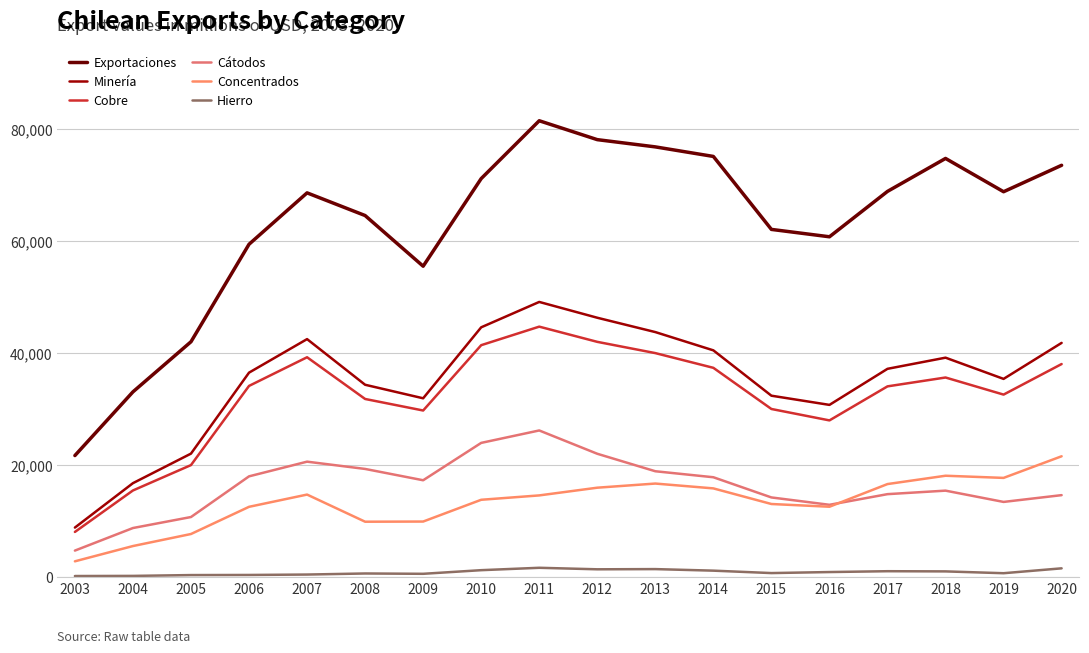

True or false: Hierro and Concentrados cross at least once.

False